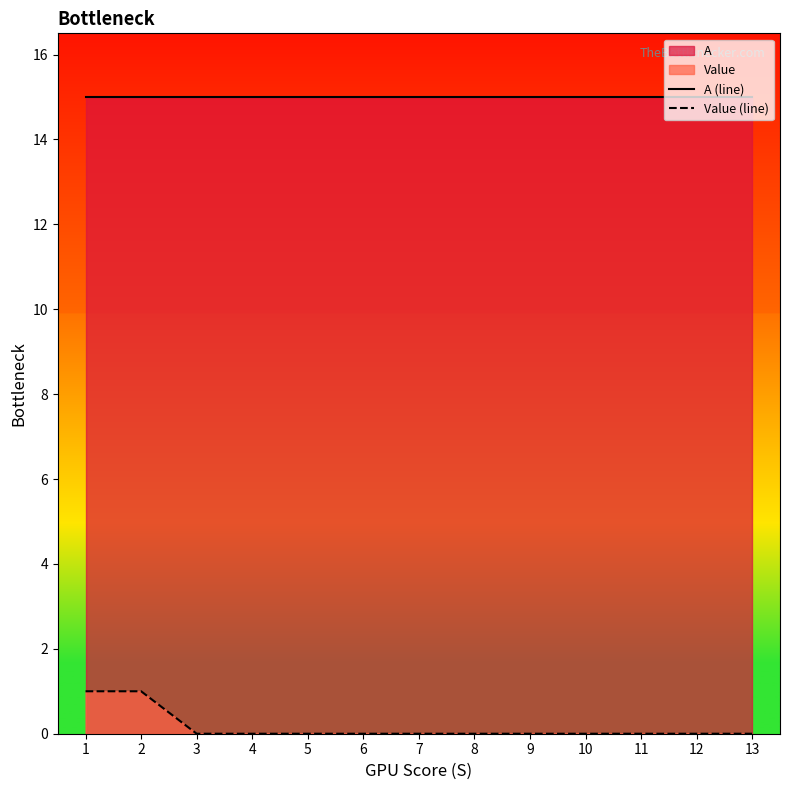

Reading right to left, what are all the values shown in this chart?

A (line): 15	15	15	15	15	15	15	15	15	15	15	15	15
Value (line): 0	0	0	0	0	0	0	0	0	0	0	1	1